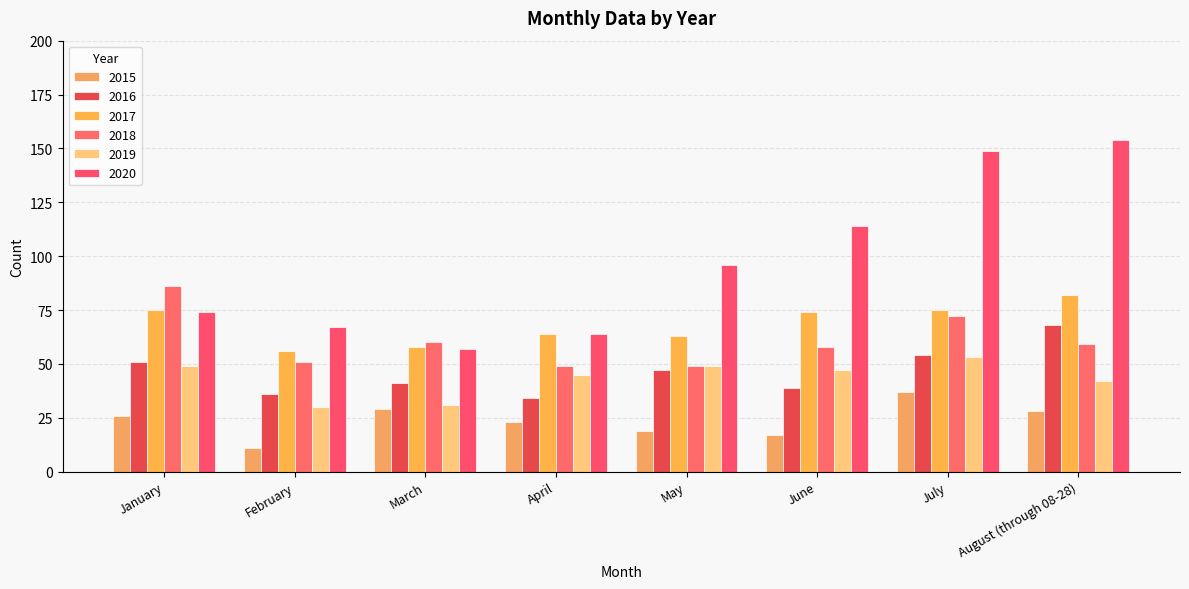

What position from the left is May?

5